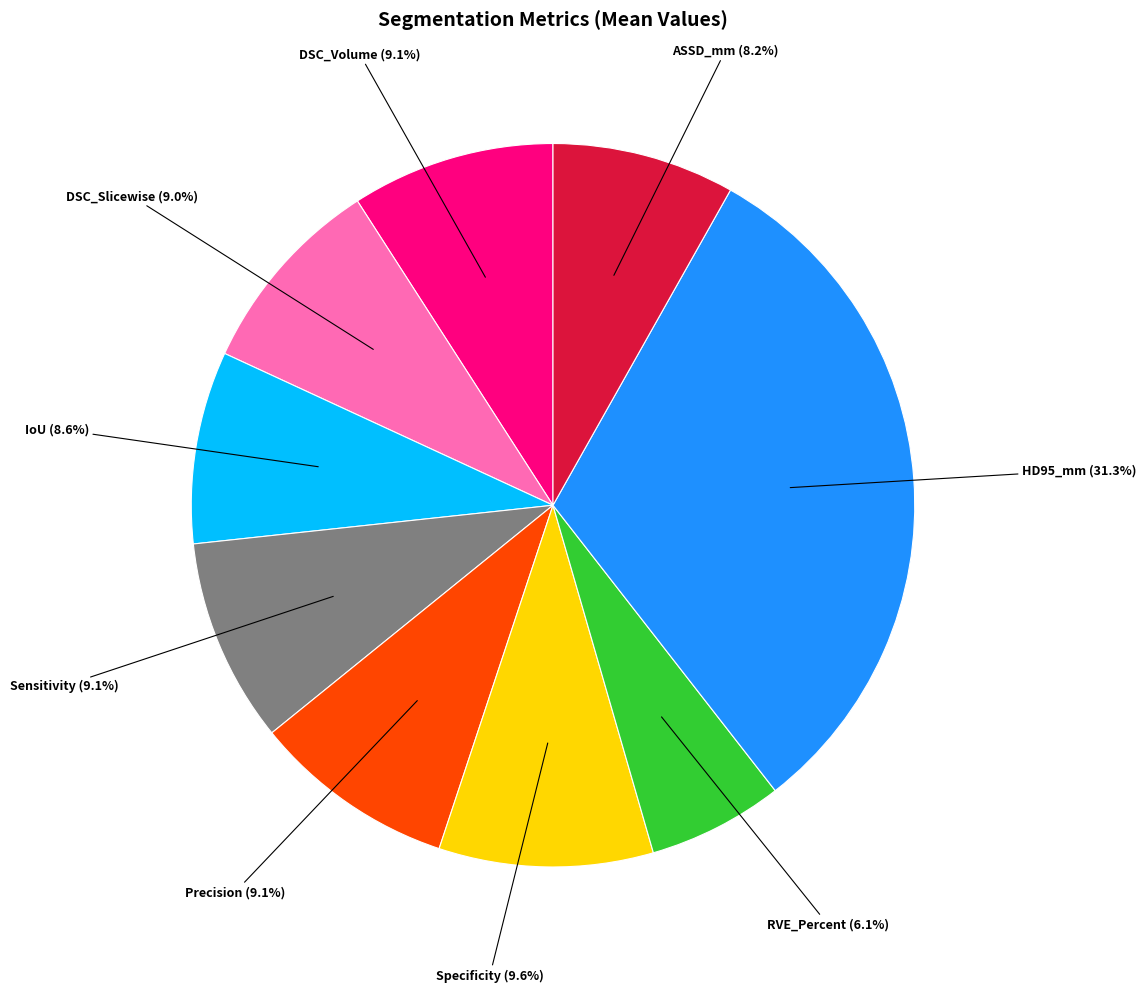

Which category has the biggest portion of the pie?

HD95_mm